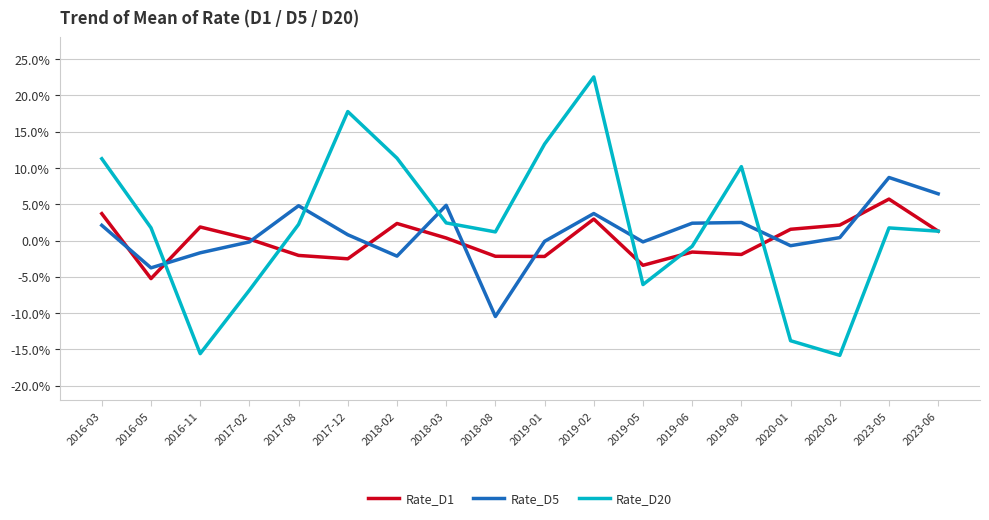

In Rate_D20, how many points are higher than both neighbors (excluding endpoints)?

4